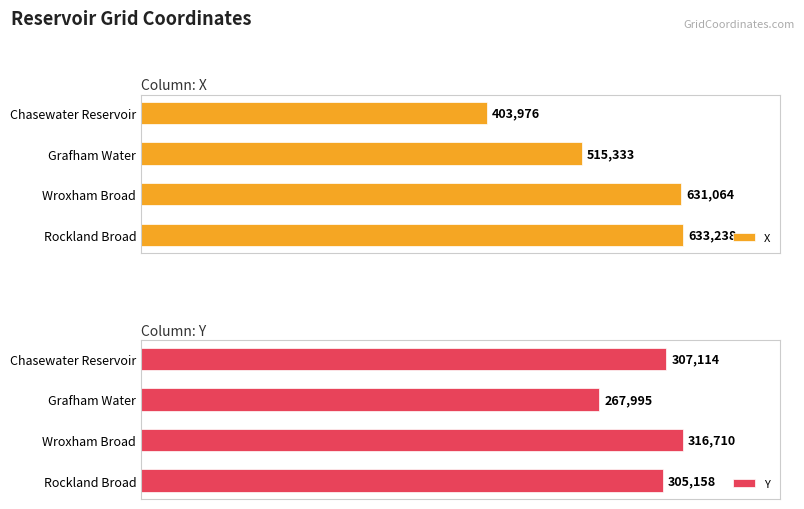

How many data points in Y are less than 307114?

2